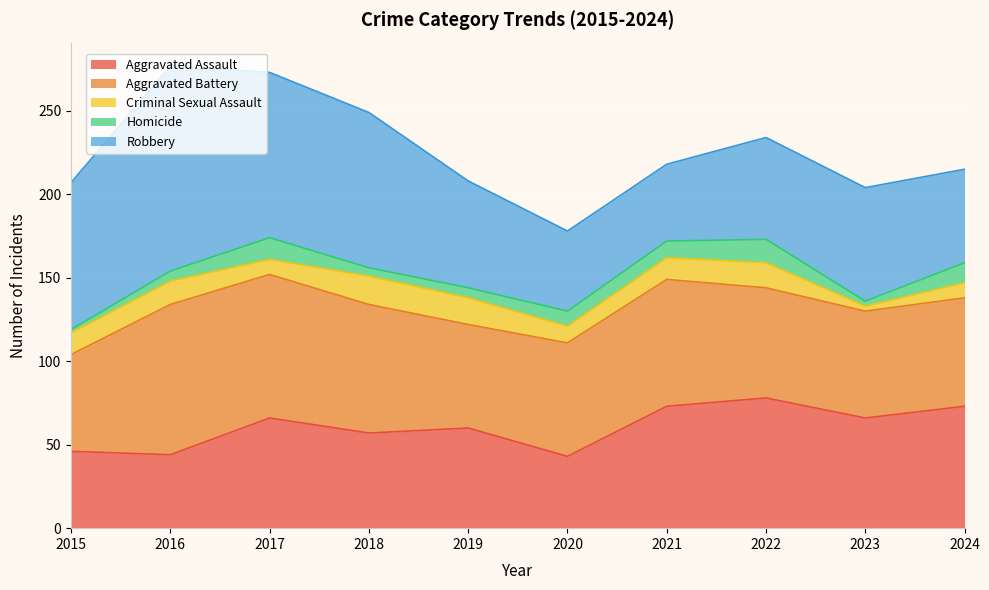

Reading left to right, extract all data points from this chart.

Aggravated Assault: 46	44	66	57	60	43	73	78	66	73
Aggravated Battery: 58	90	86	77	62	68	76	66	64	65
Criminal Sexual Assault: 13	14	9	17	16	10	13	15	3	9
Homicide: 2	6	13	5	6	9	10	14	3	12
Robbery: 88	123	99	93	64	48	46	61	68	56